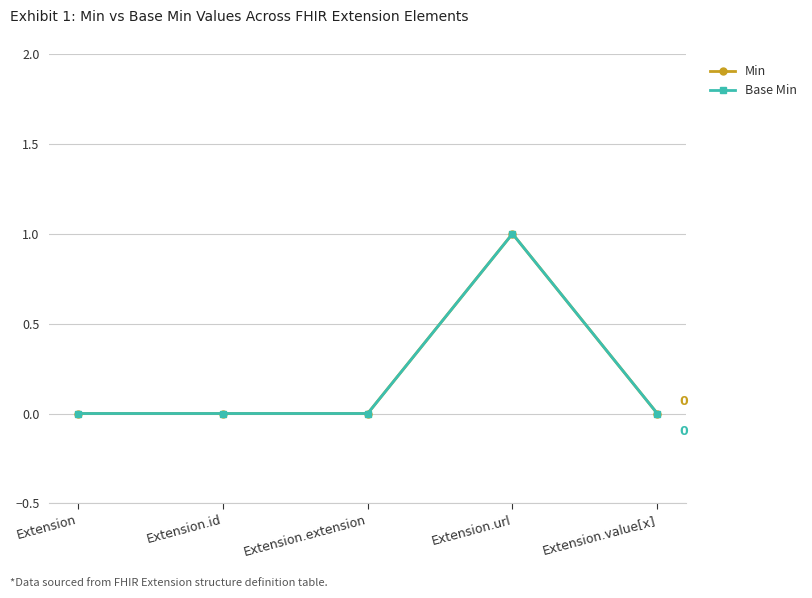

Is this an area chart (filled region under the line)?

No